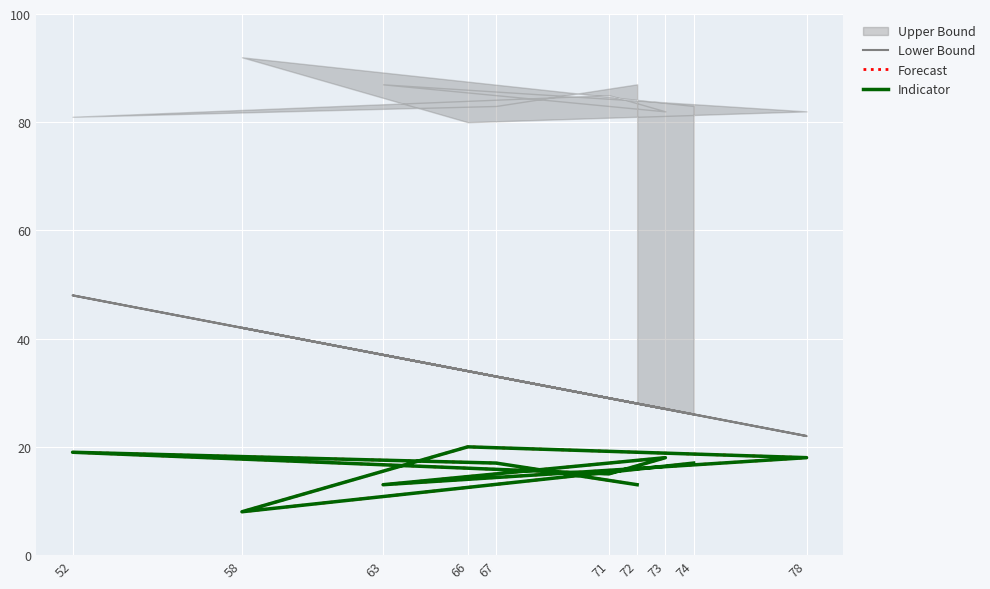

What is the value of the Forecast point at the 2nd from the left?

17